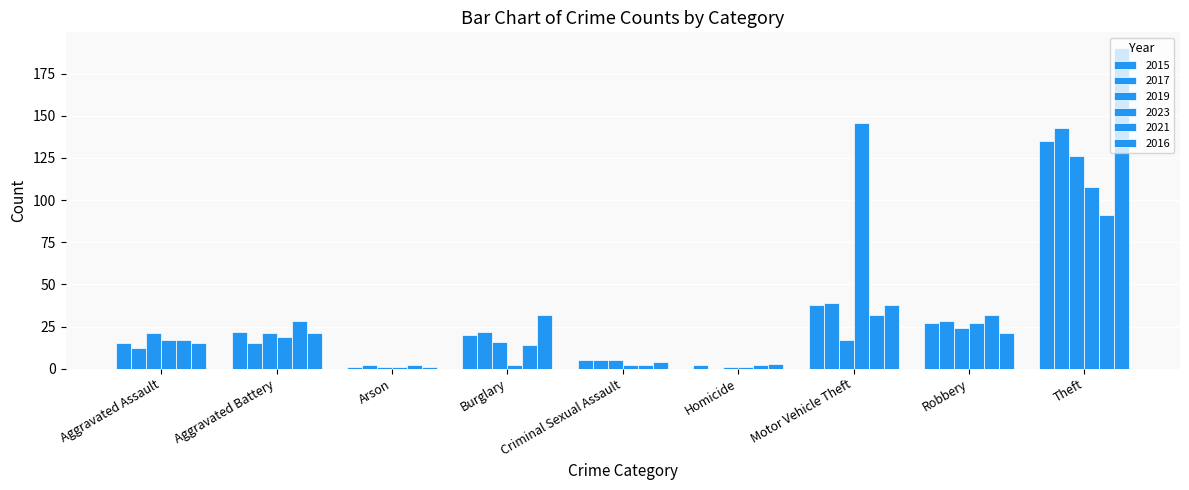

Does the chart contain stacked bars?

No